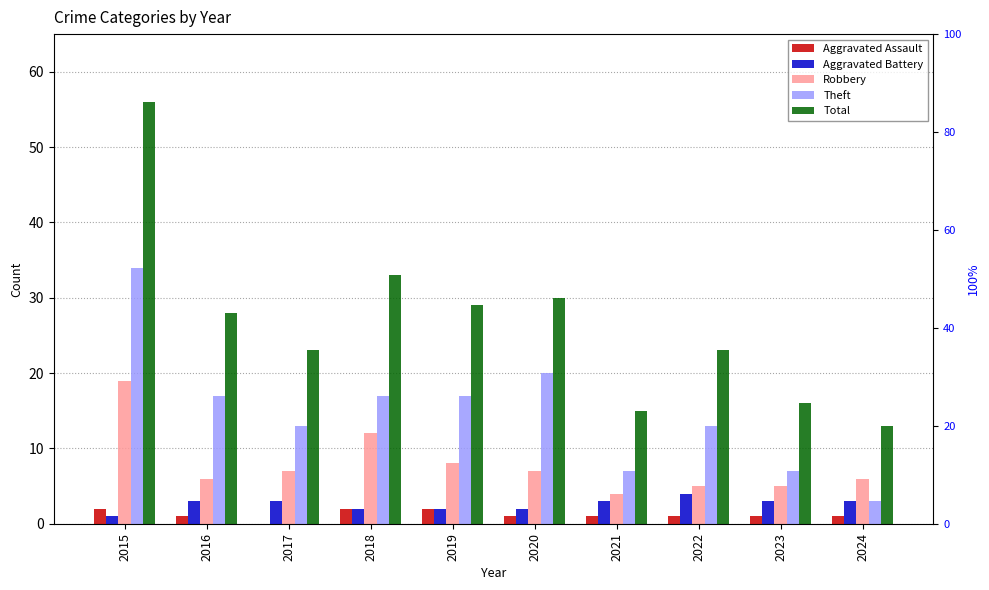

What is the difference between the Aggravated Battery values at 2017 and 2022?

1